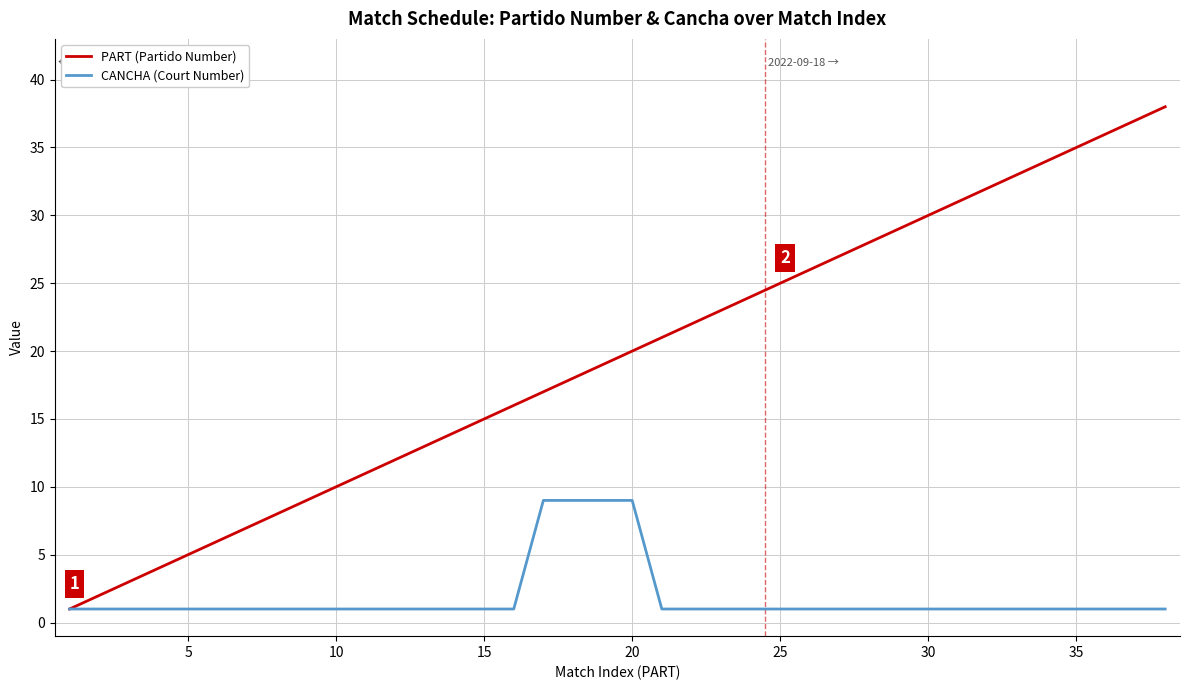

What is the maximum value shown in the chart?

38